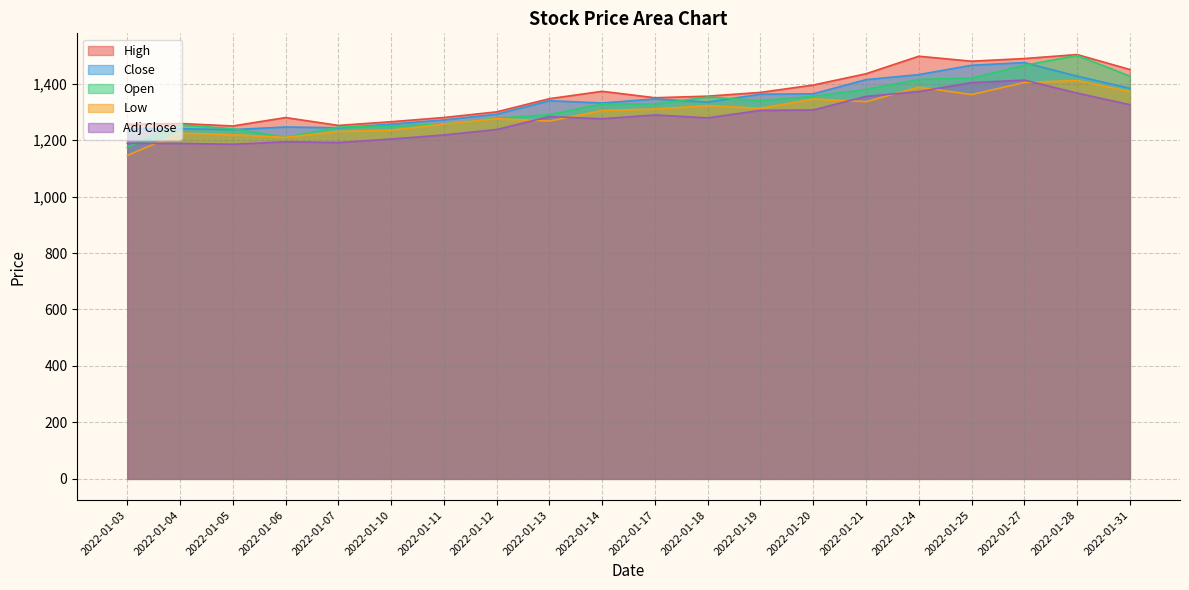

True or false: Open has a value of 2112.9 at 2022-01-14.

False